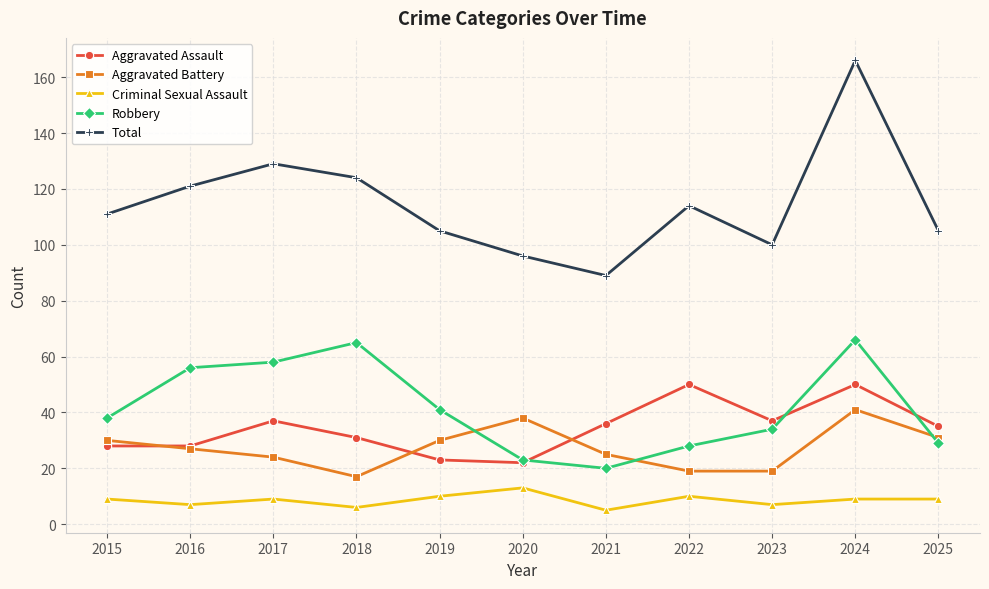

How many distinct data groups are displayed?

5